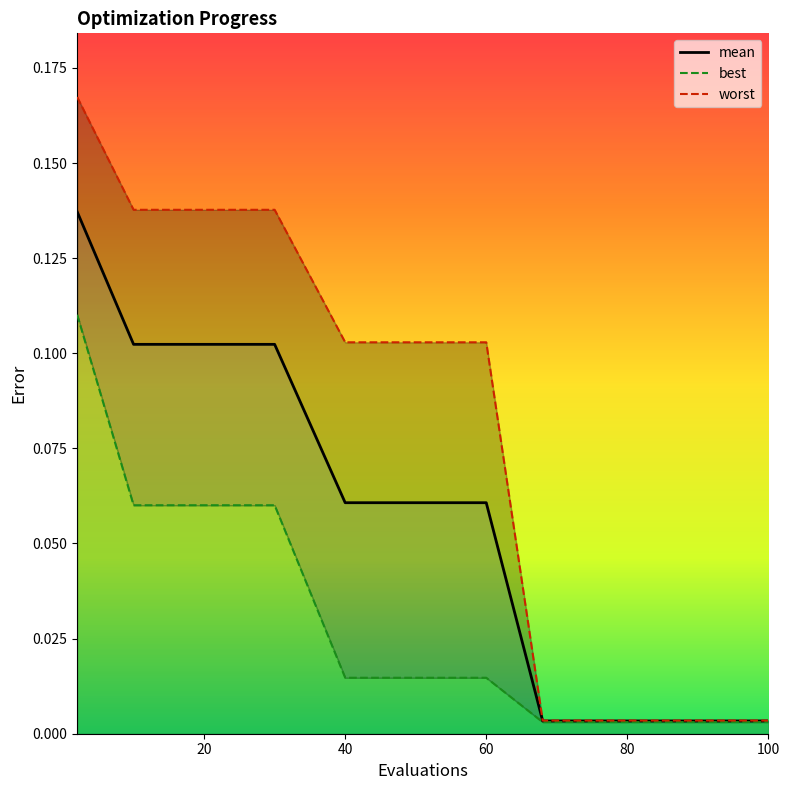

What is the highest value of the best series?

0.1